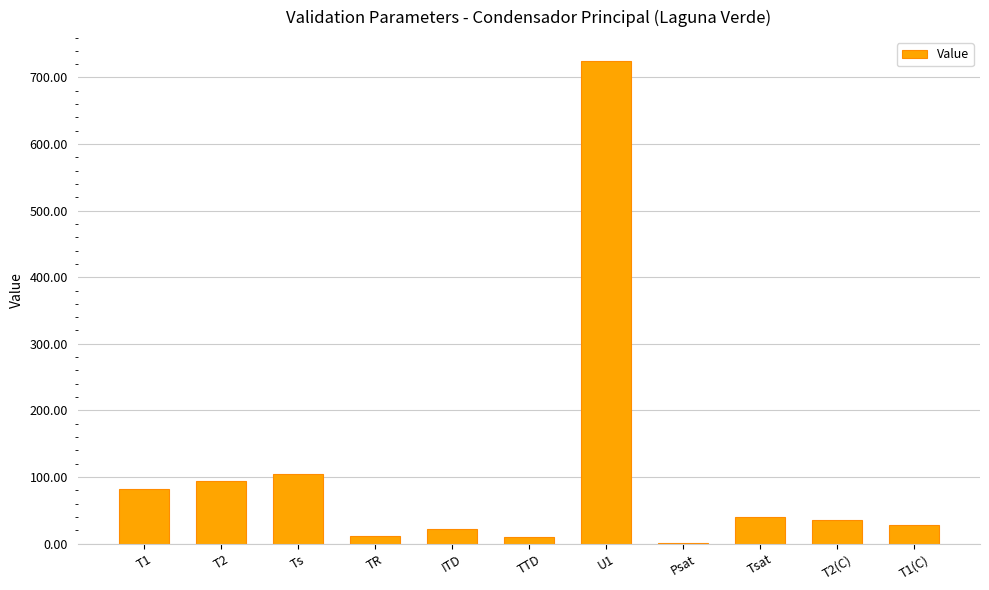

How many distinct data groups are displayed?

1